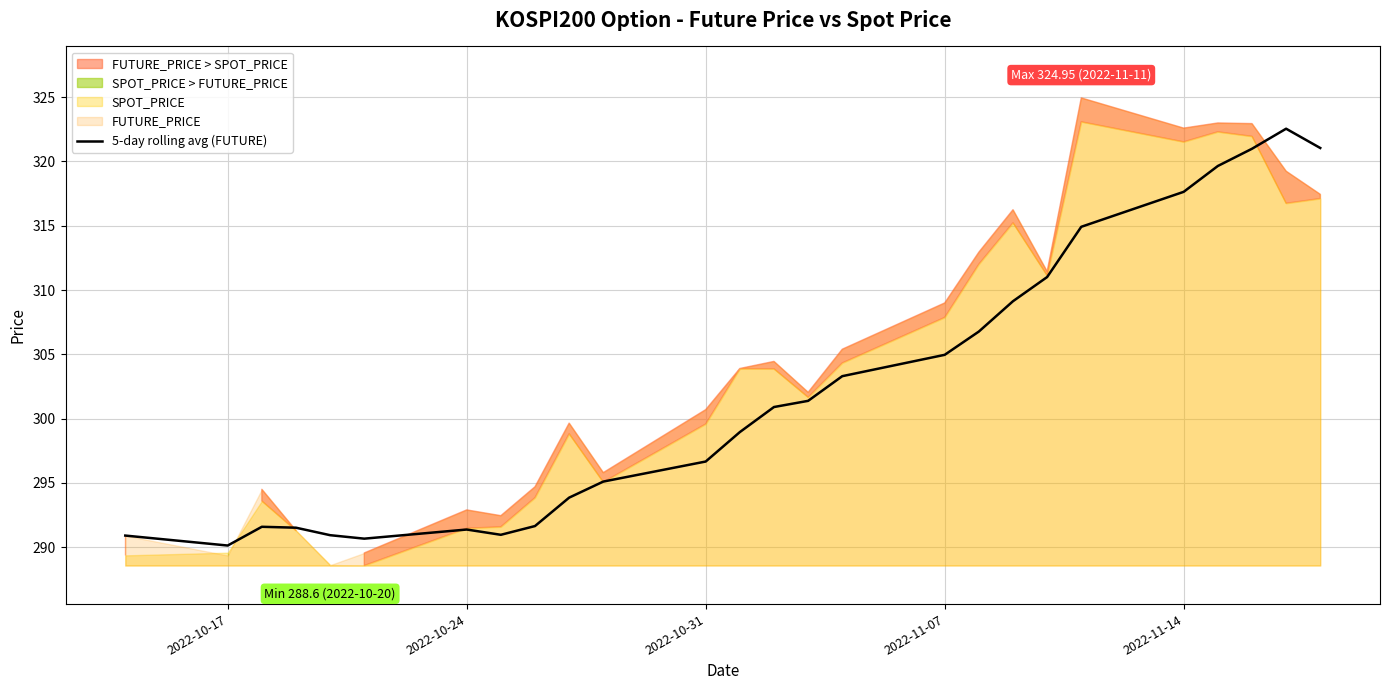

Reading left to right, what are all the values shown in this chart?

290.9	290.1	291.6	291.5	290.9	290.7	291.4	291.0	291.6	293.9	295.1	296.7	298.9	300.9	301.4	303.3	305.0	306.8	309.1	311.0	314.9	317.6	319.6	321.0	322.6	321.1